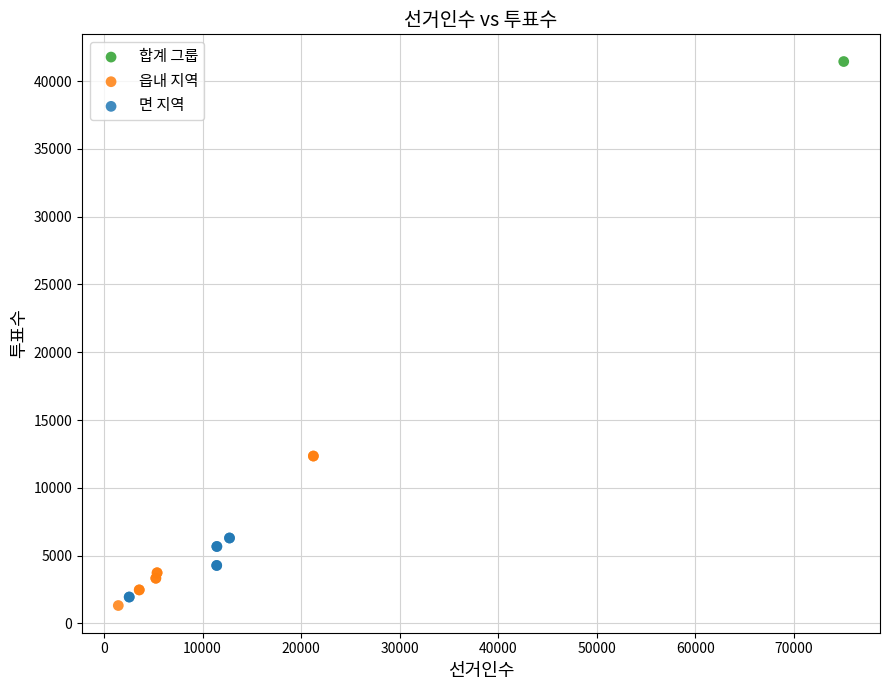

What are all the series names shown in the legend?

합계 그룹, 읍내 지역, 면 지역